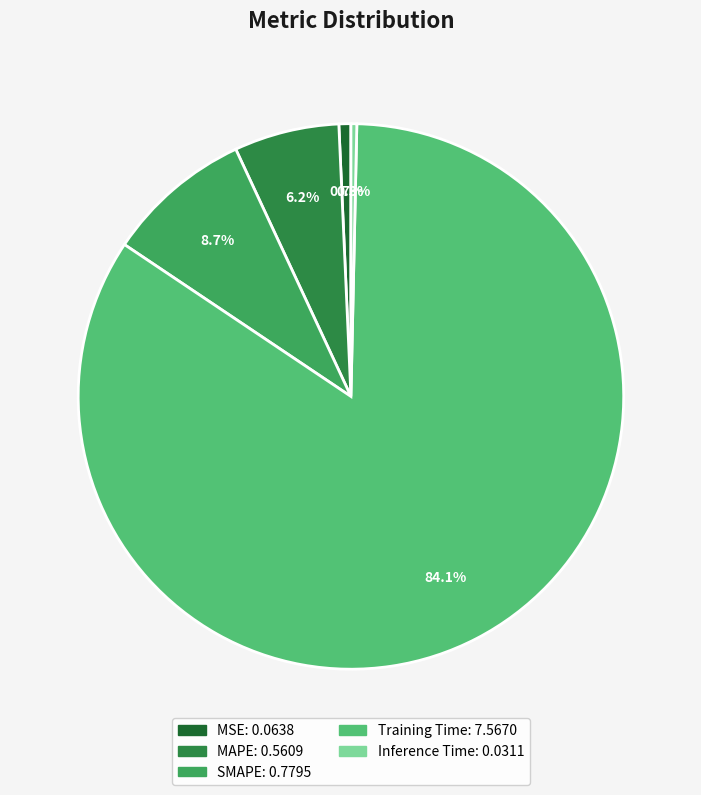

Count the number of slices in the pie.

5